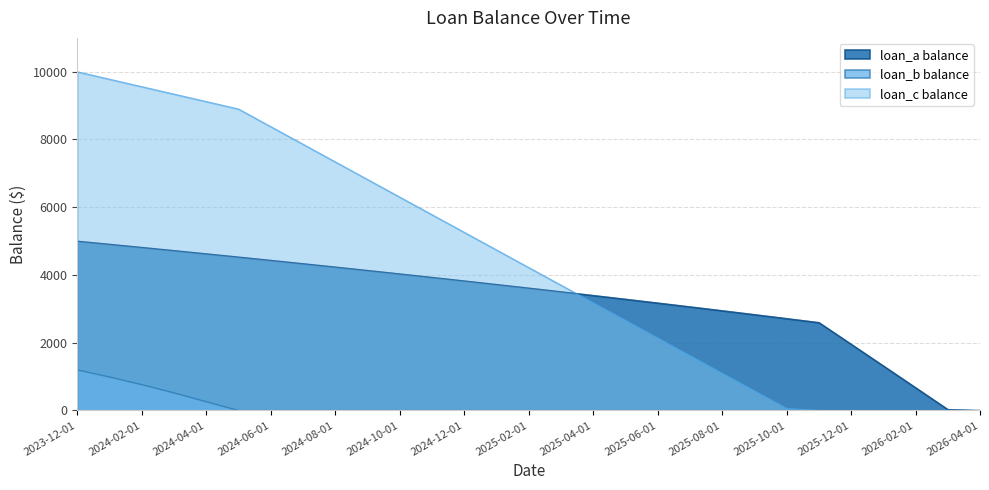

Between which two adjacent categories do loan_c balance and loan_a balance first intersect?

2025-03-01 and 2025-04-01